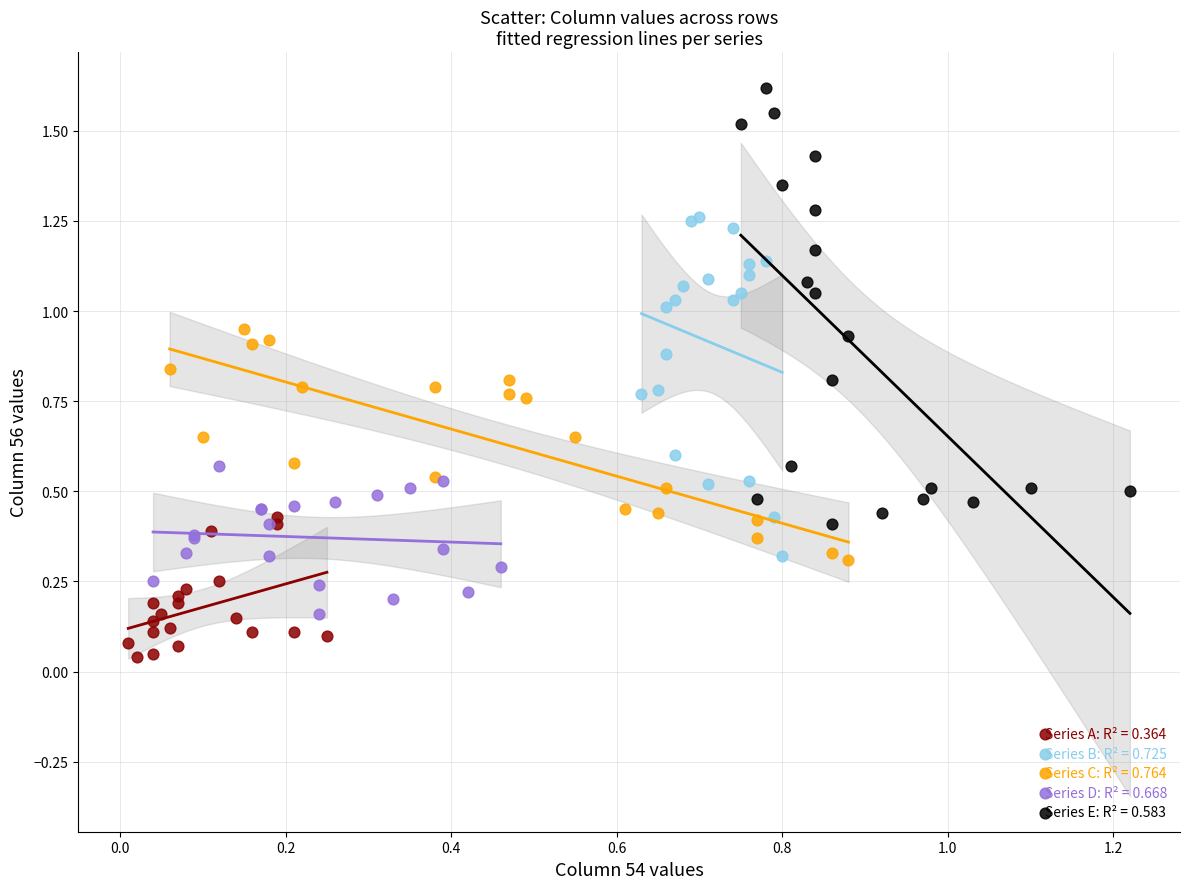

Which series has the largest Y range (max minus min)?

Series E: R² = 0.583